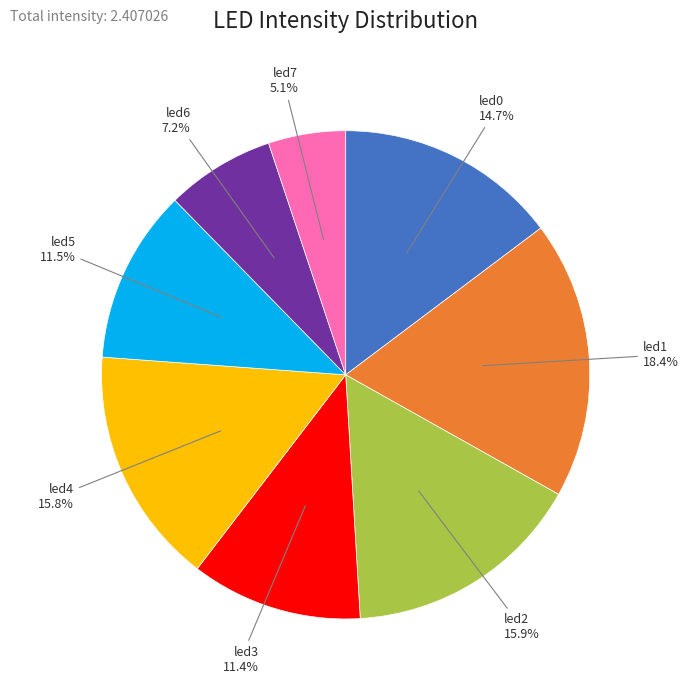

Between led3 and led0, which is larger?

led0